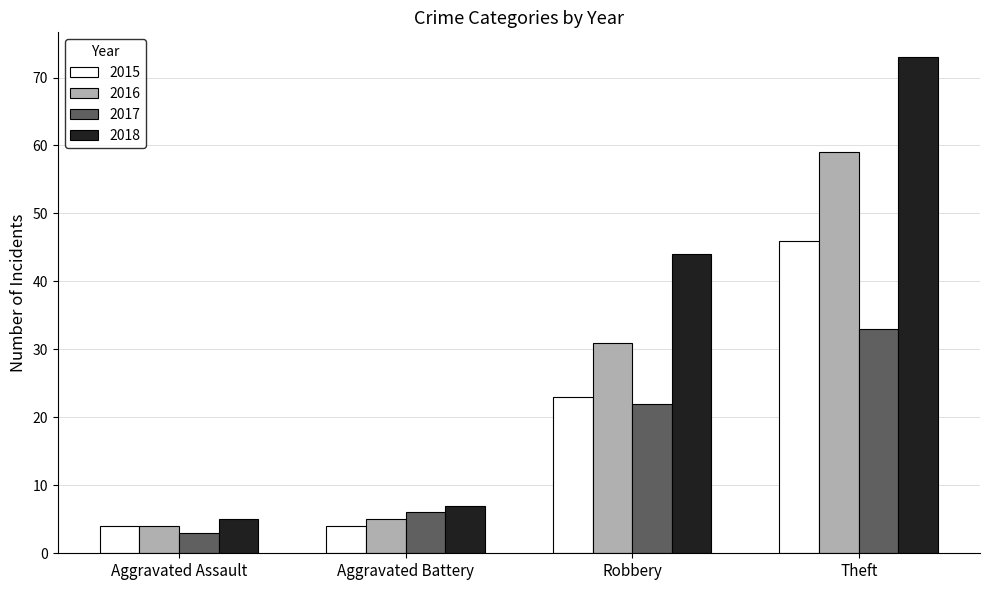

Is the value of 2016 at Theft greater than the value of 2015 at Aggravated Battery?

Yes